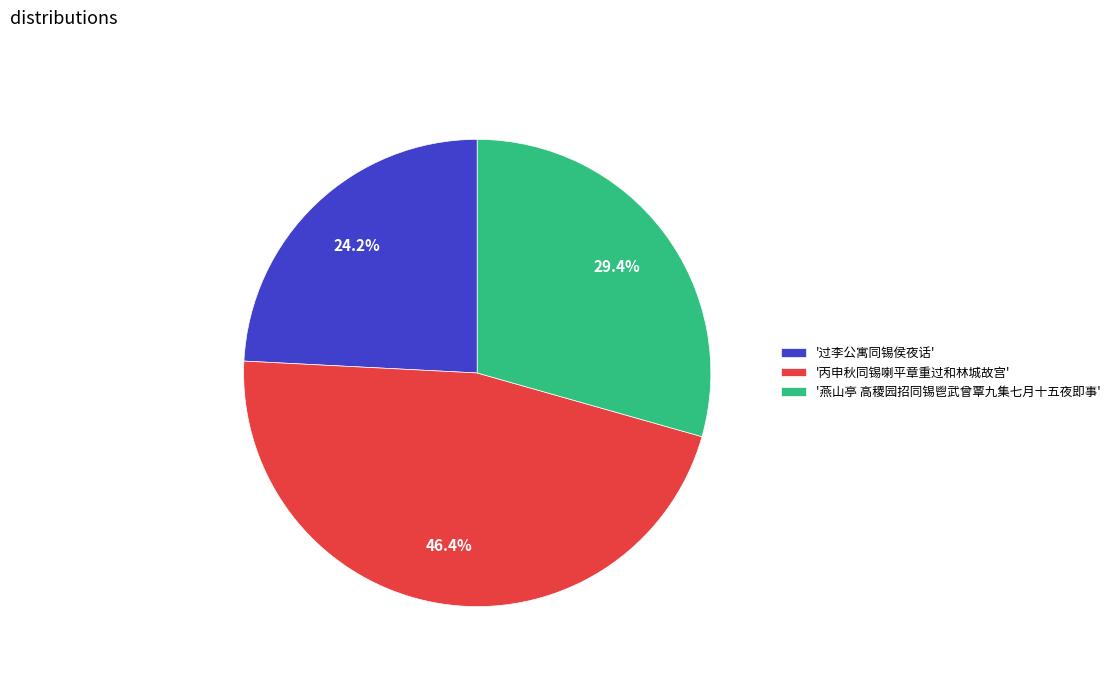

Is there a majority slice in this chart?

No